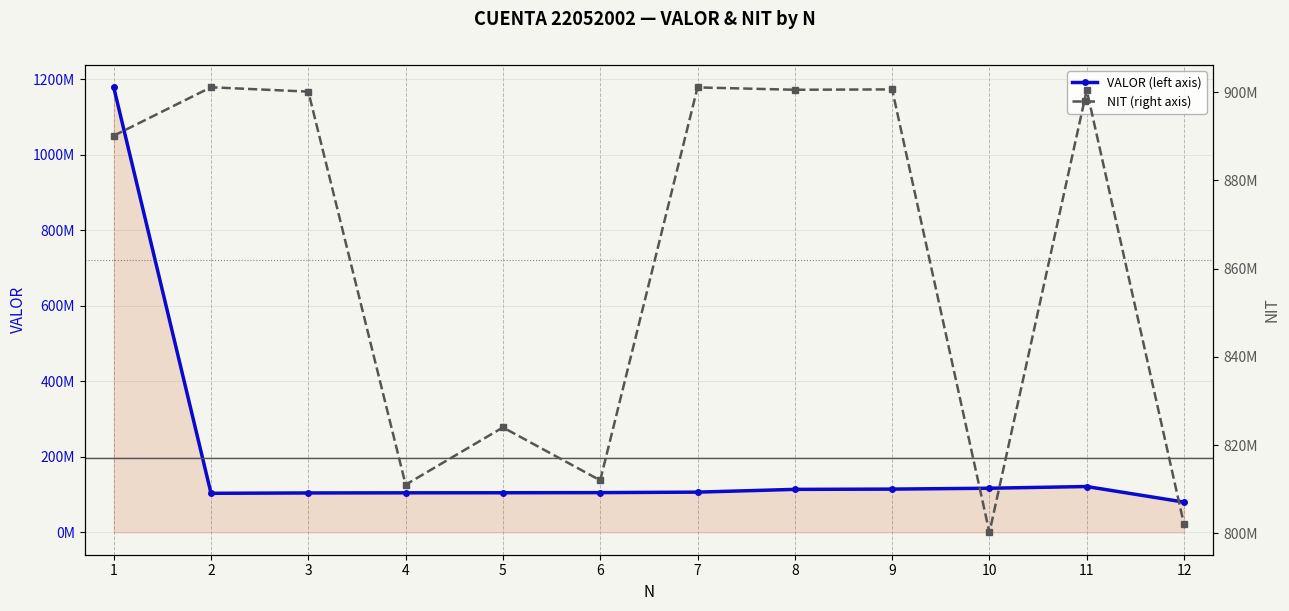

Read the VALOR (left axis) value at 1, to the nearest 50.

1178521550